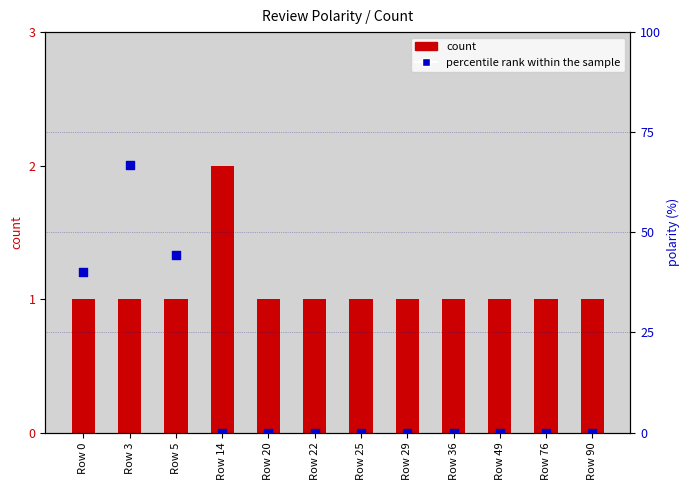

Which series has the largest Y range (max minus min)?

percentile rank within the sample